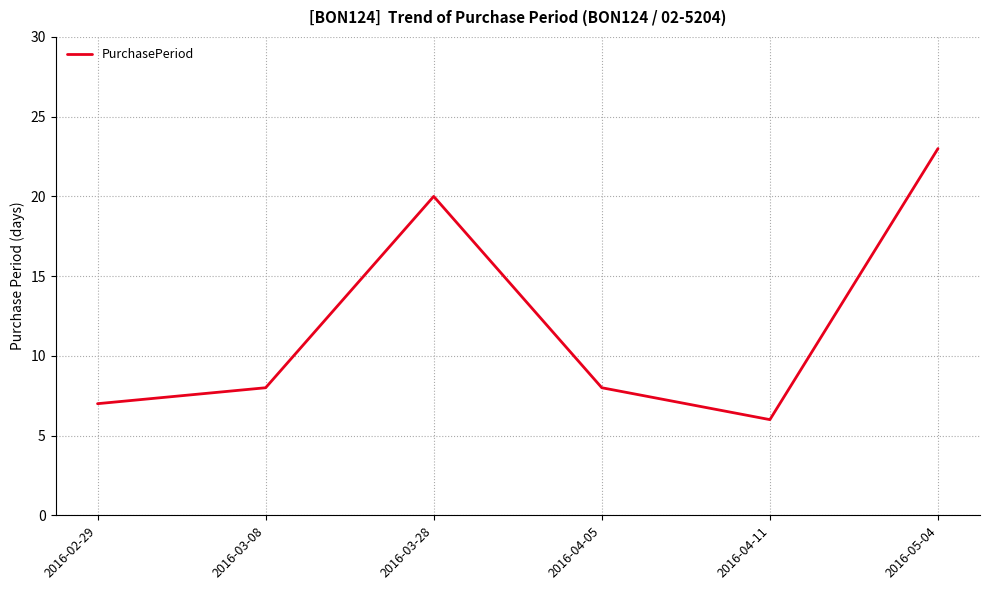

What is the ratio of the value at 2016-03-08 to the value at 2016-05-04?

0.3